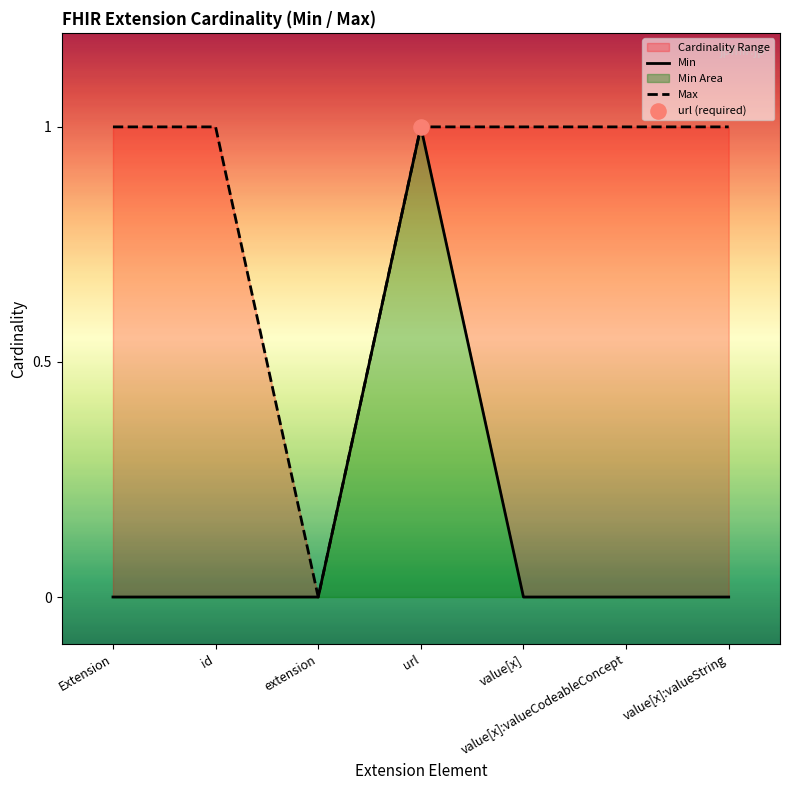

Which series contains the highest Y value?

Min